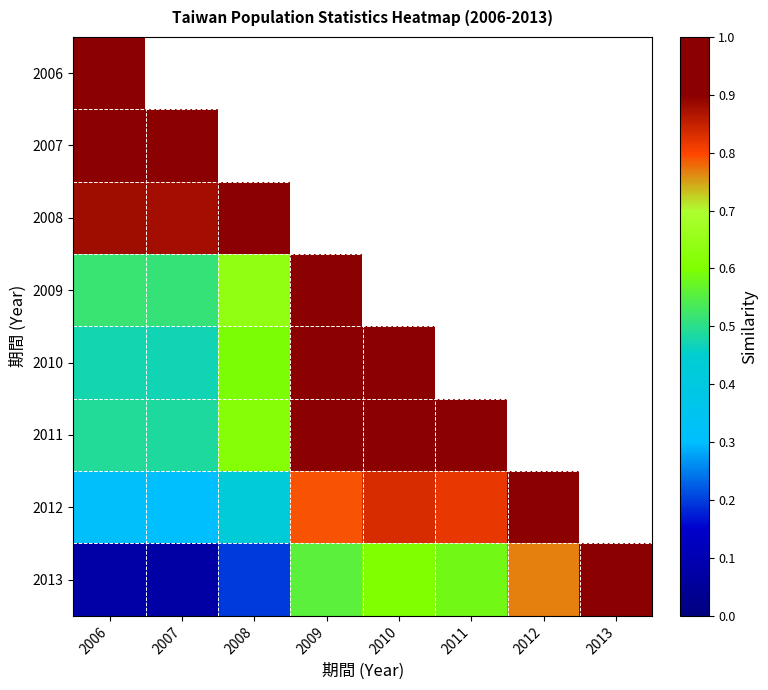

Which series changed the most between 2006 and 2013?

2013